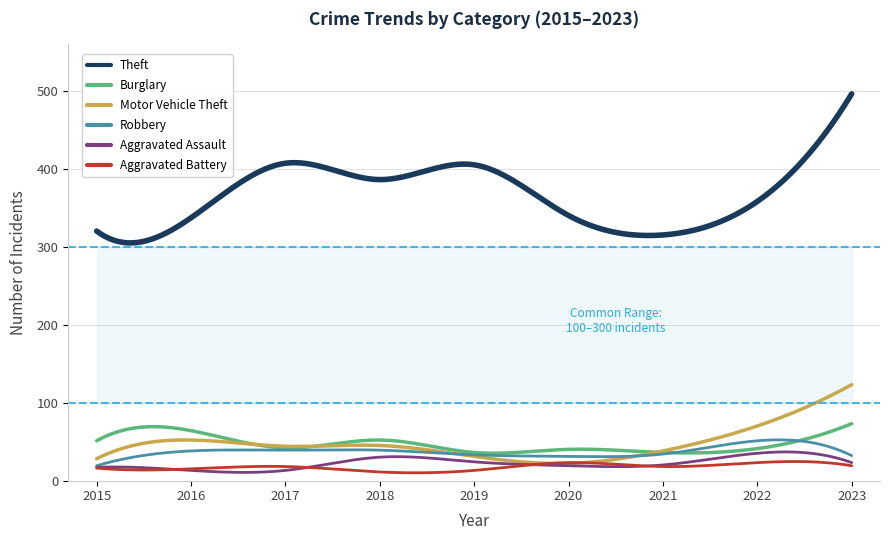

The value of Robbery at 2021 is 34. True or false?

True